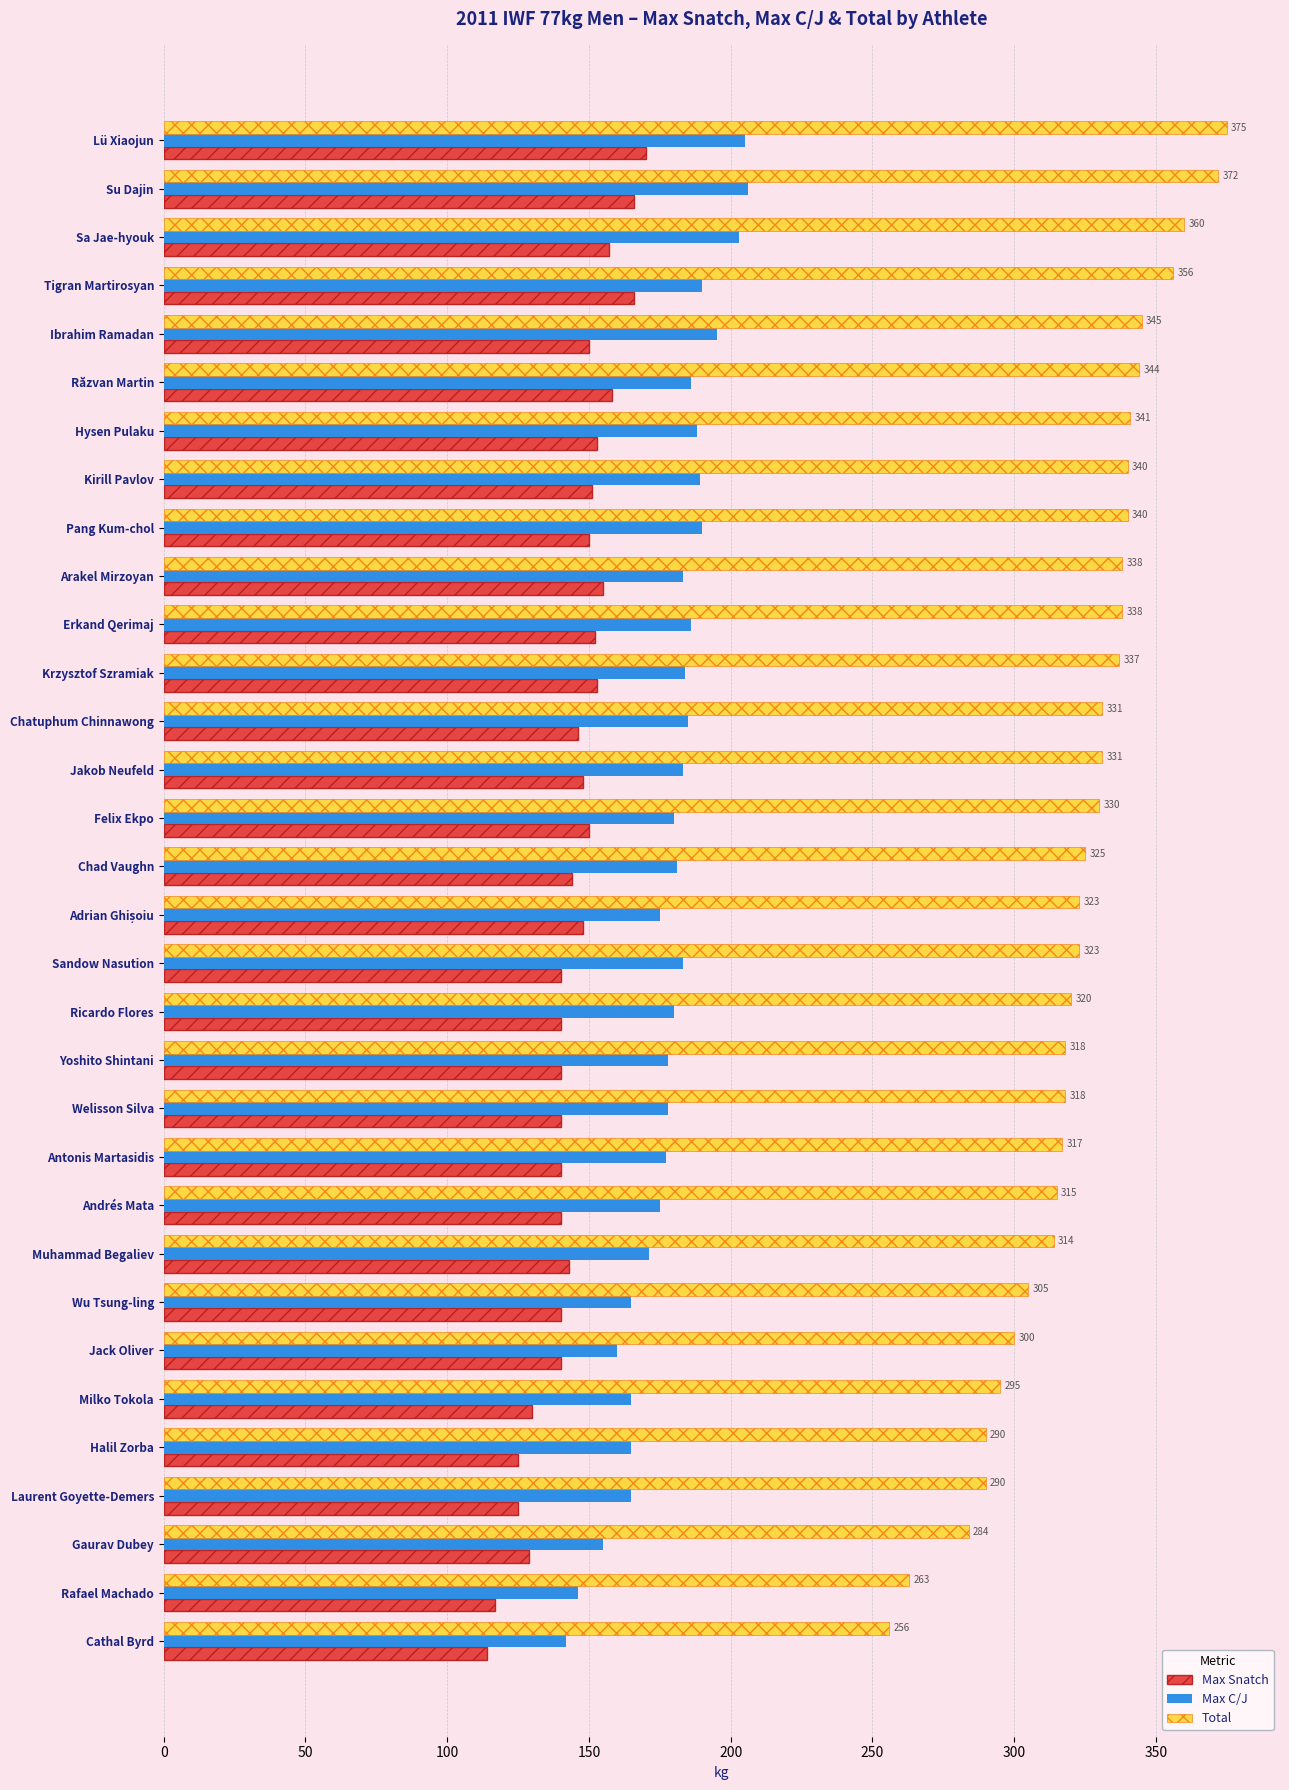

Which series has the largest range (max minus min)?

Total